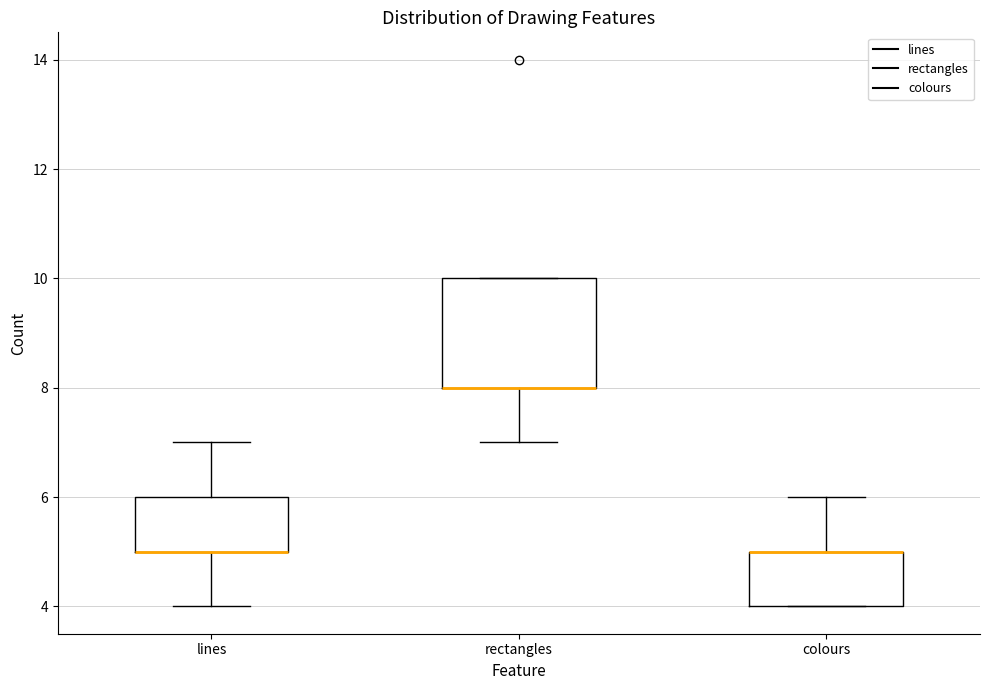

Where does the lower whisker of the box for rectangles end on the y-axis? The values are not printed on the chart, so give them approximately, as read against the axis.

7